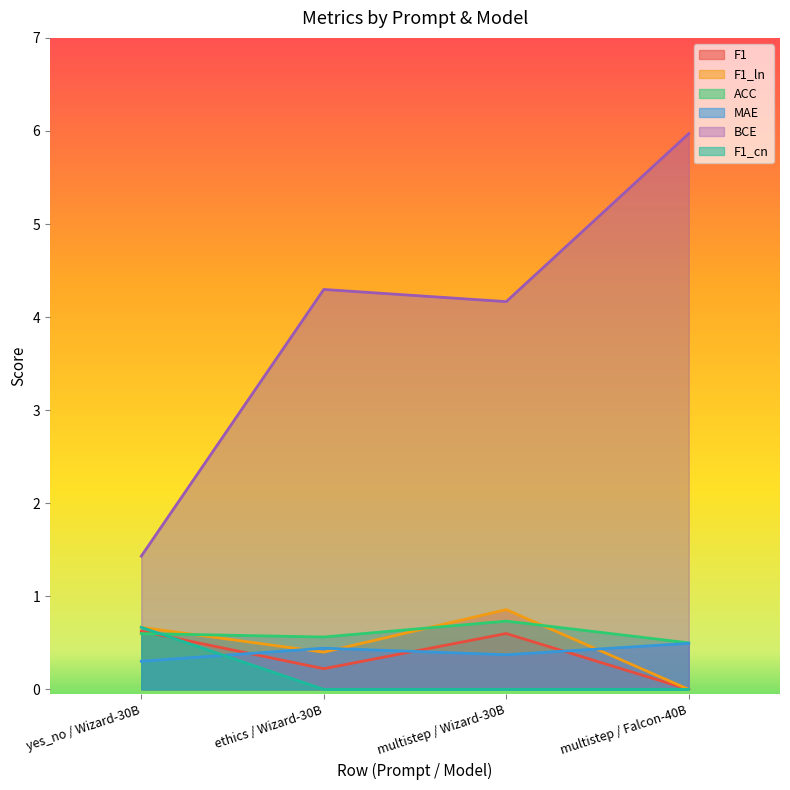

Is it true that BCE equals 4.2 at multistep / Wizard-30B?

True